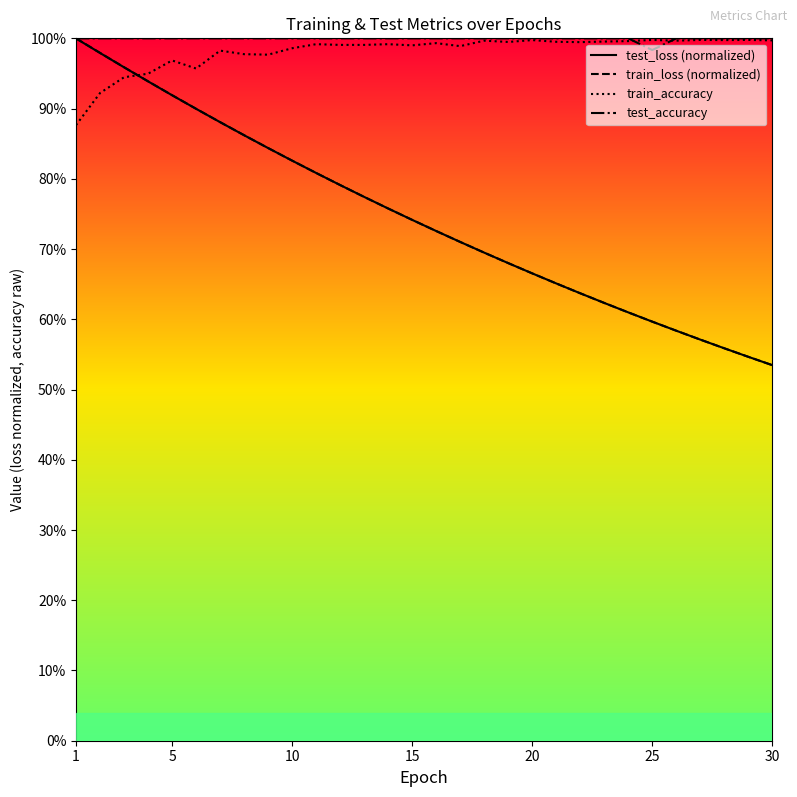

What is the difference between the maximum and minimum values in the train_accuracy series?

0.1